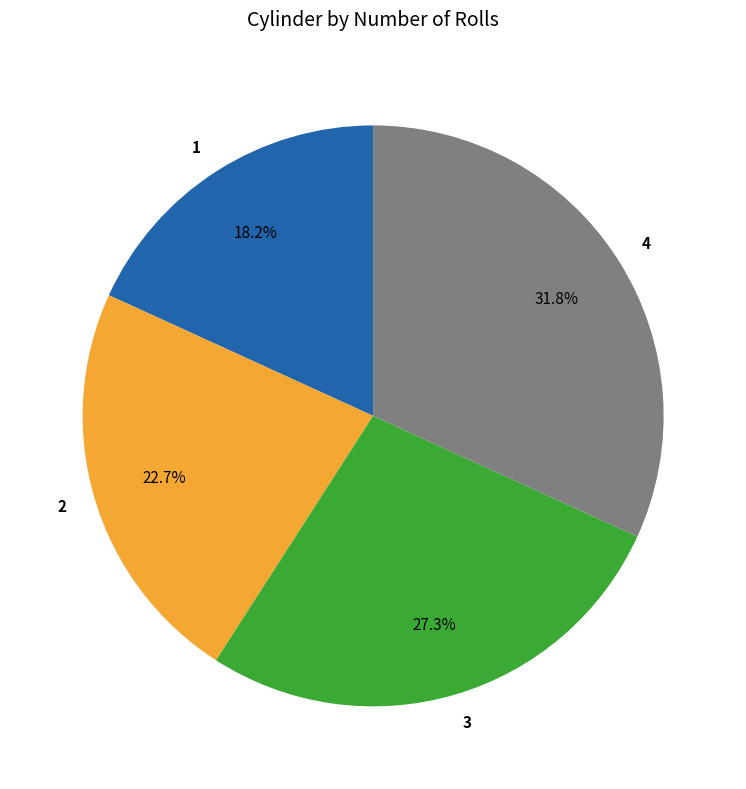

To the nearest percent, what portion does 1 represent?

18%